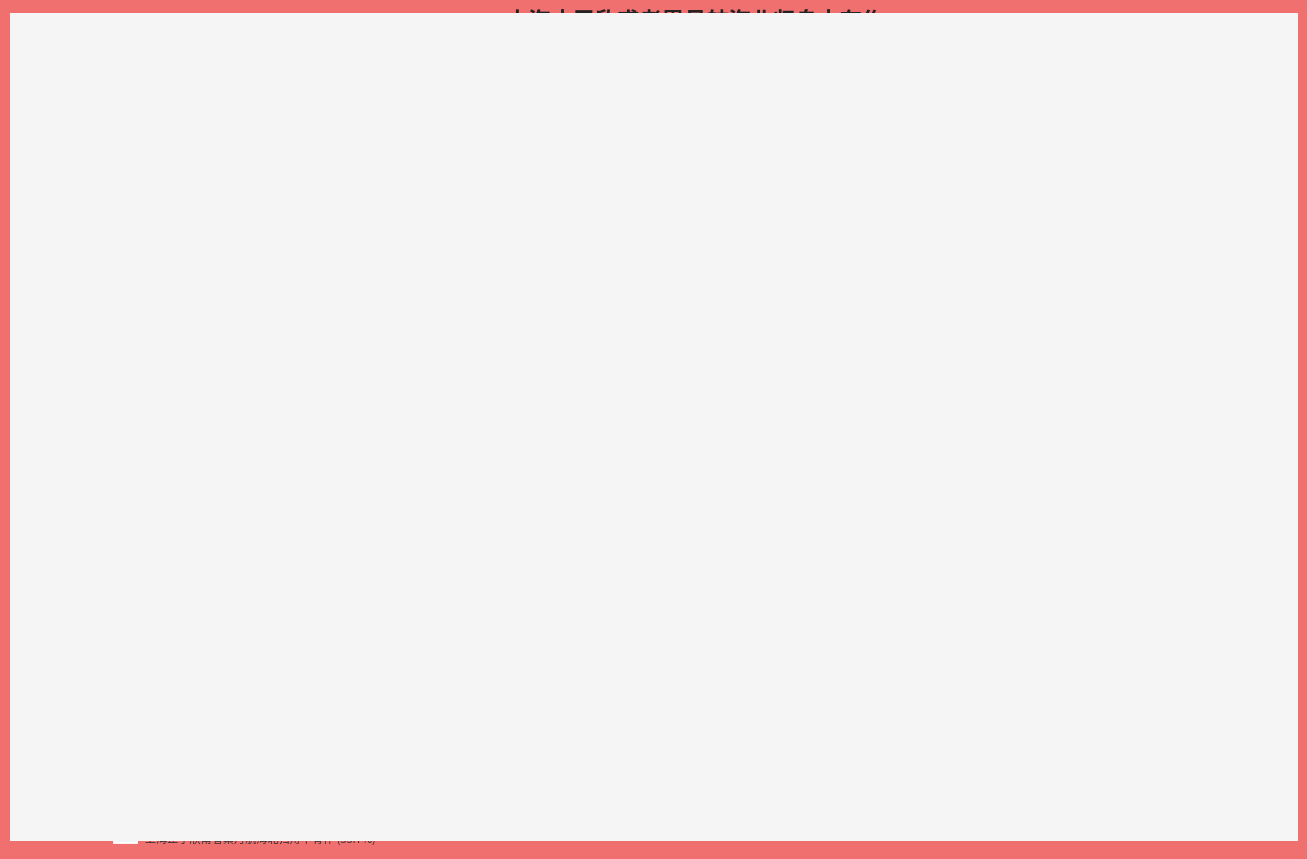

Count the number of slices in the pie.

3